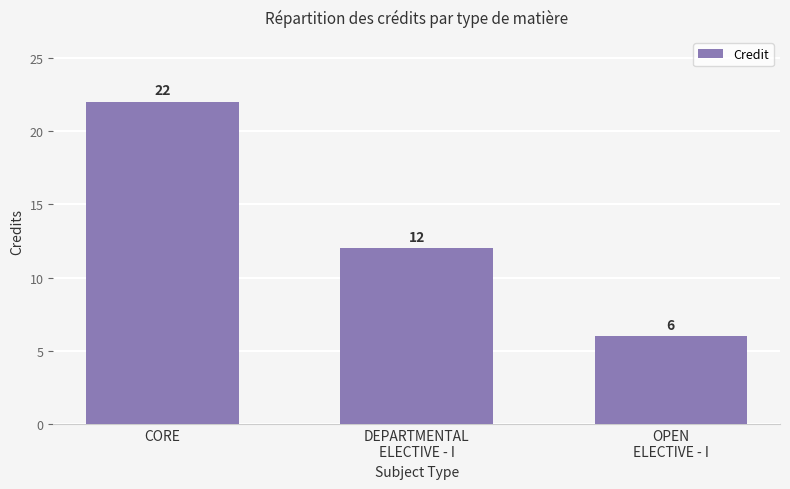

Is it true that the value at DEPARTMENTAL
ELECTIVE - I is 6?

False